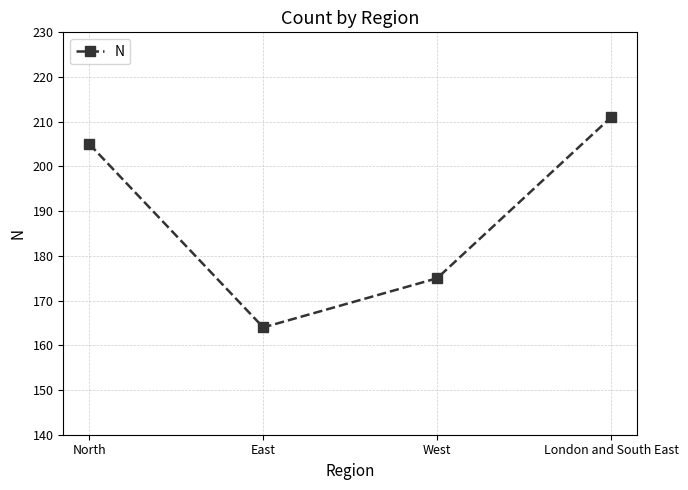

What is the change in value from West to London and South East?

+36